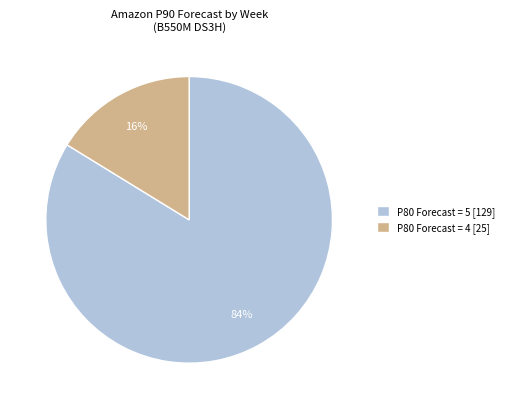

Combined, do P80 Forecast = 5 [129] and P80 Forecast = 4 [25] account for over 50%?

Yes